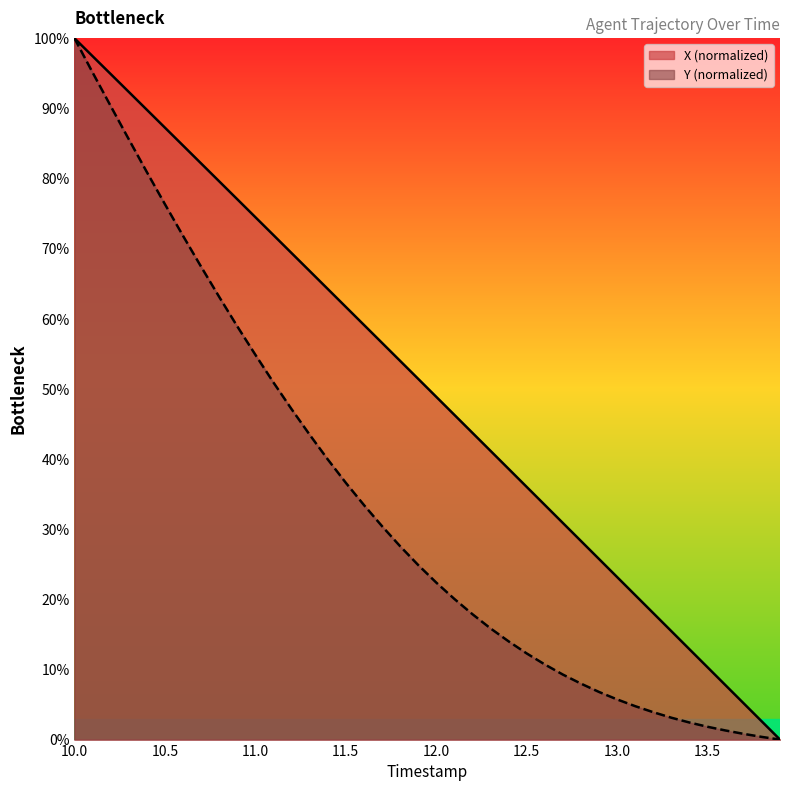

What is the highest value of the Y (normalized) series?

100.0